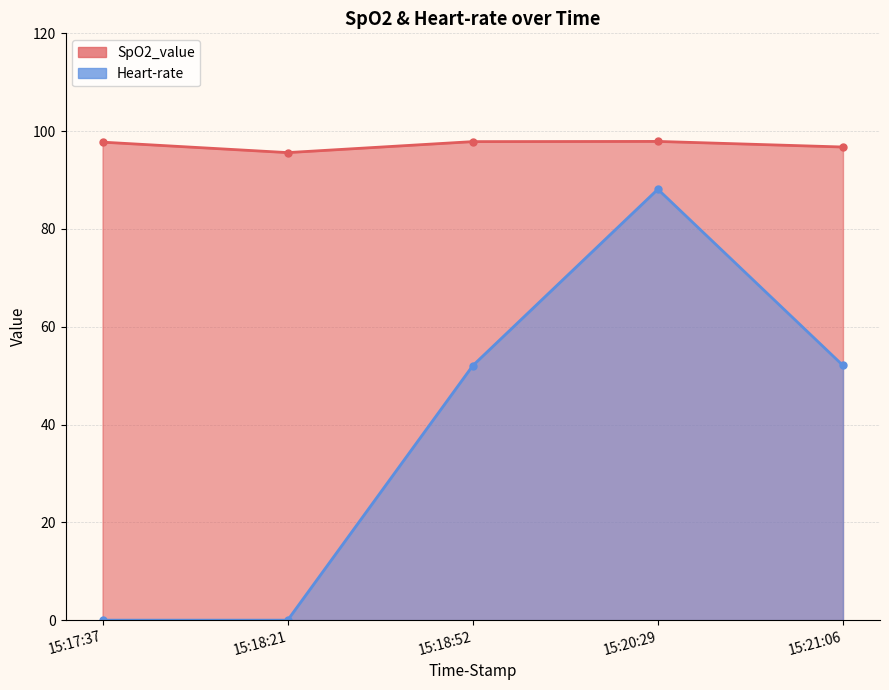

The Heart-rate series shows 0.0 at 15:18:21. True or false?

True